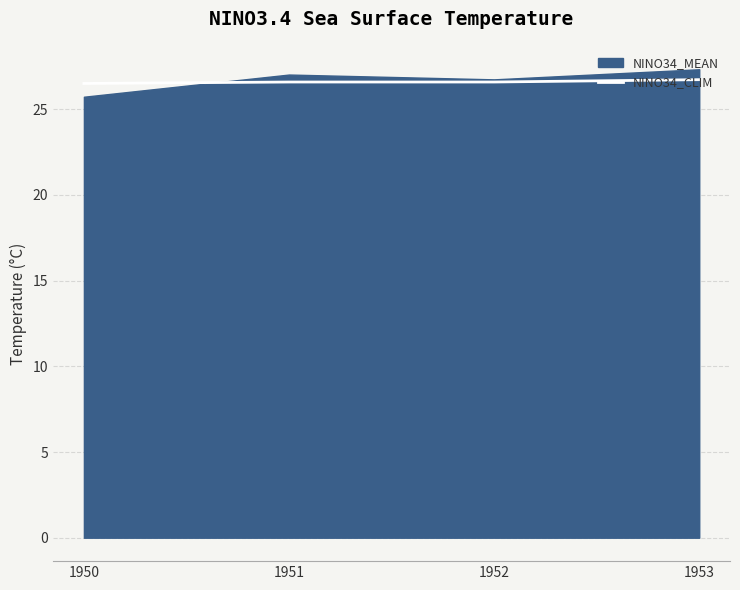

Is it true that NINO34_CLIM equals 26.6 at 1951?

True